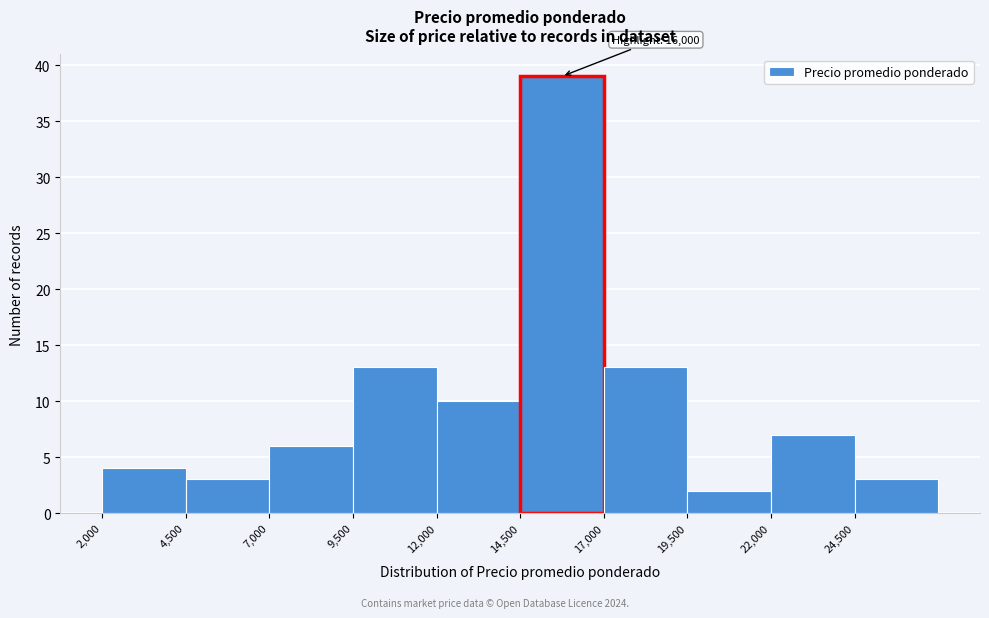

Which range on the x-axis has the tallest bar?

14500 to 17000